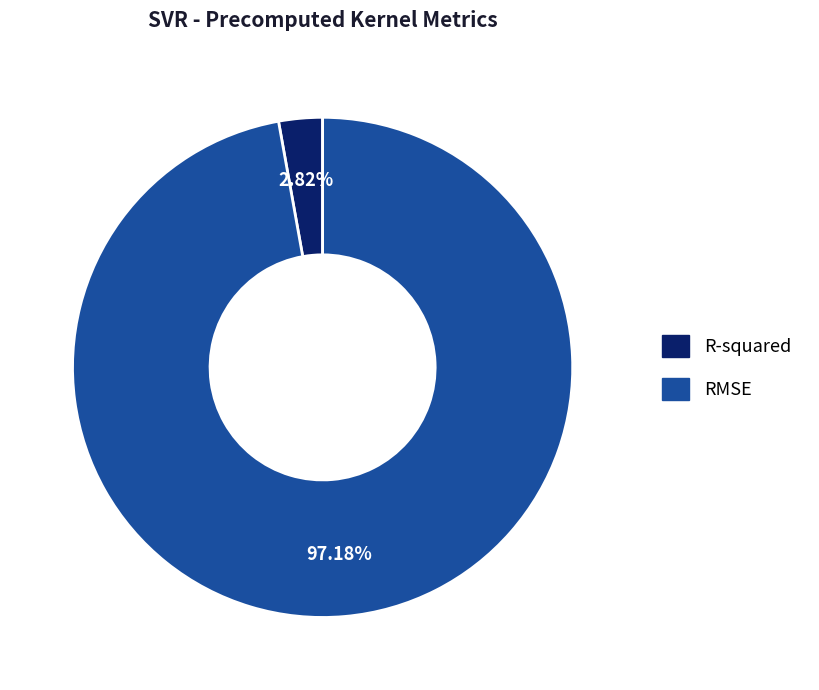

What percentage do RMSE and R-squared together represent?

100.0%